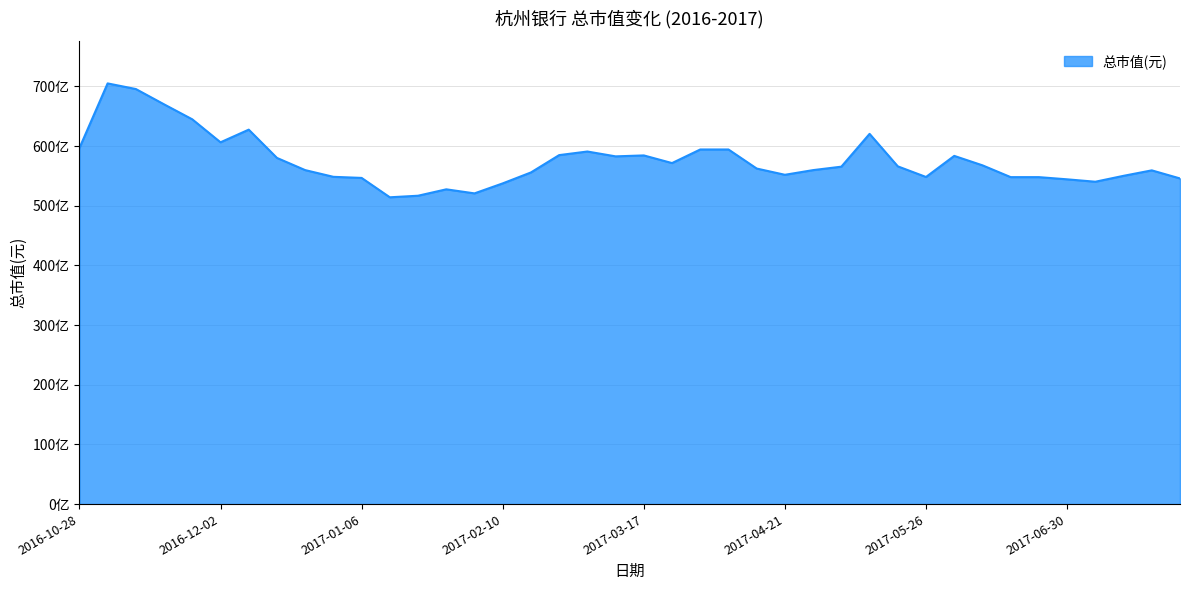

Does the chart display data point markers on the line(s)?

No